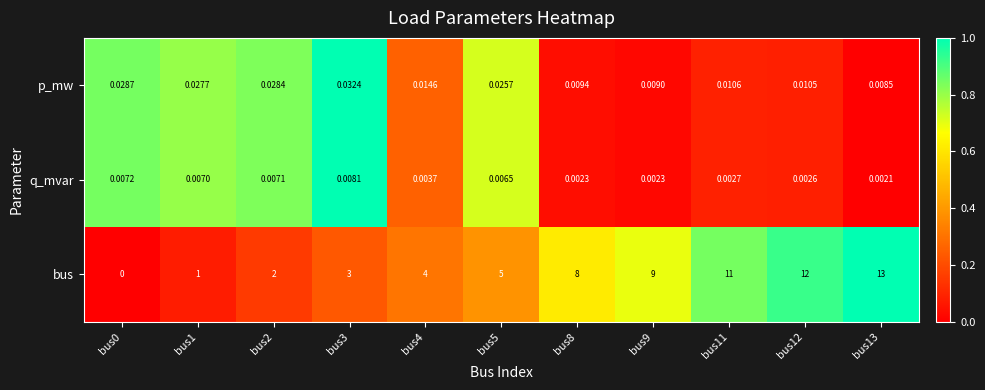

At bus3, list the series in order from smallest to largest.

q_mvar, p_mw, bus